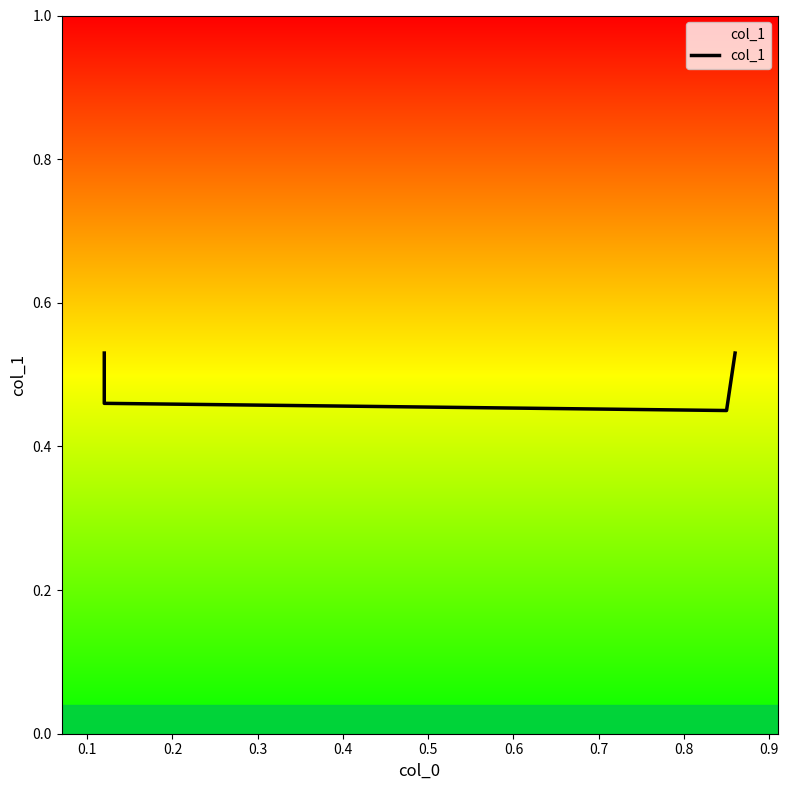

How many values are between 0 and 1?

4